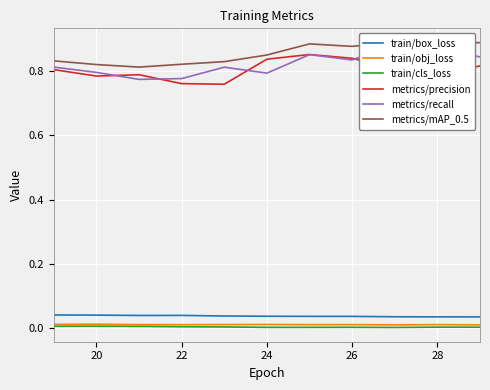

How many lines are shown in the chart?

6